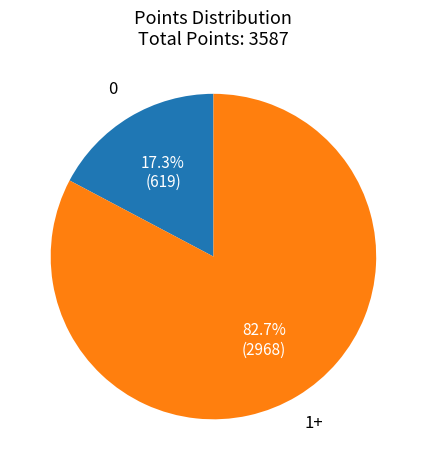

Which slice is the largest?

1+